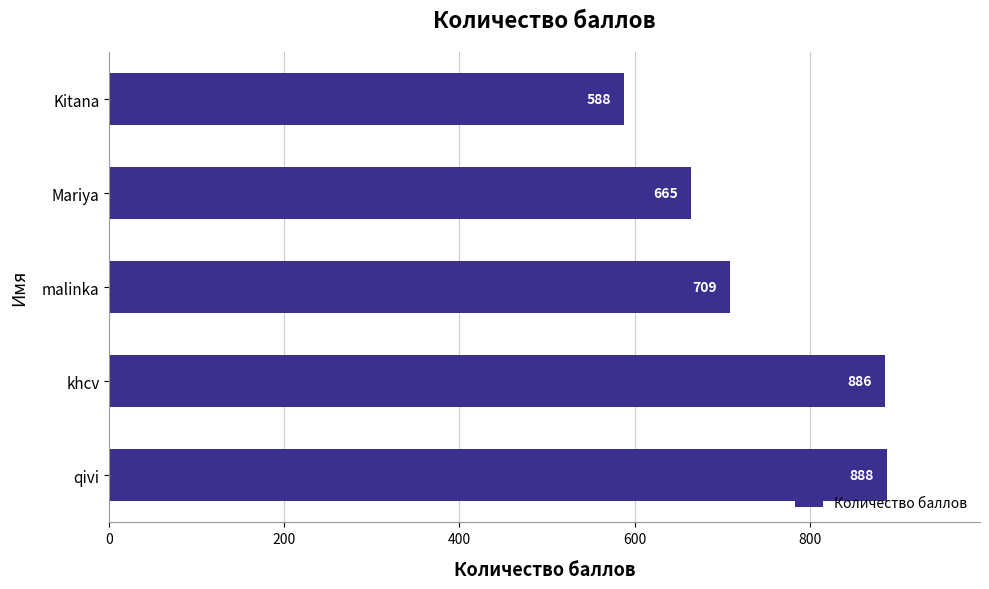

Reading bottom to top, what are all the values shown in this chart?

qivi=888	khcv=886	malinka=709	Mariya=665	Kitana=588